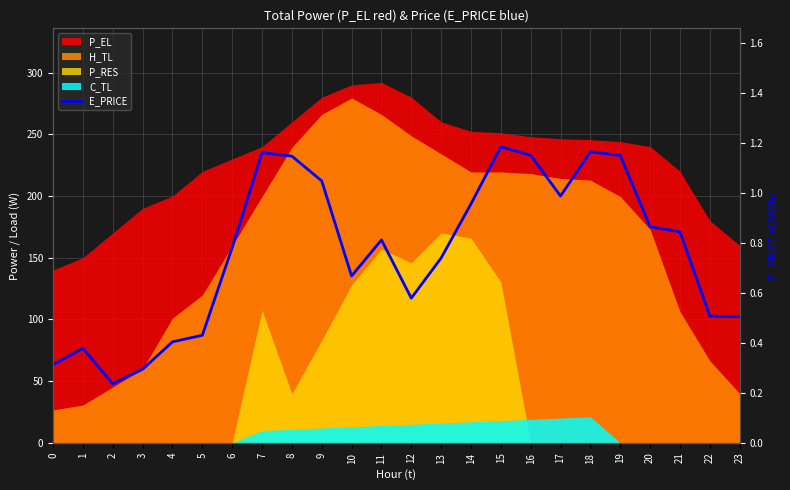

Does the chart display data point markers on the line(s)?

No